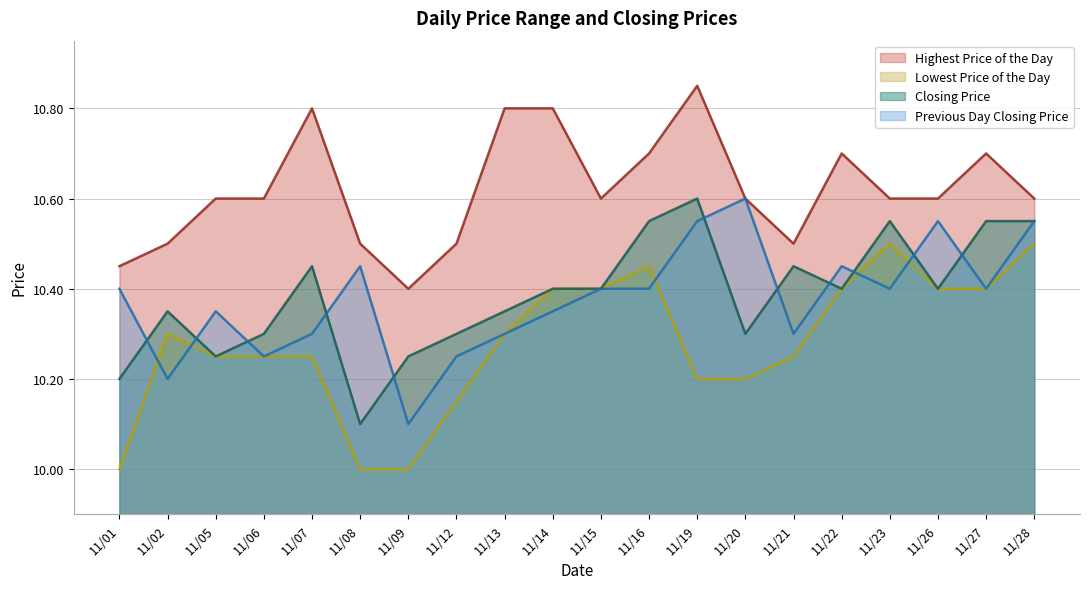

What is the highest value of the Highest Price of the Day series?

10.8